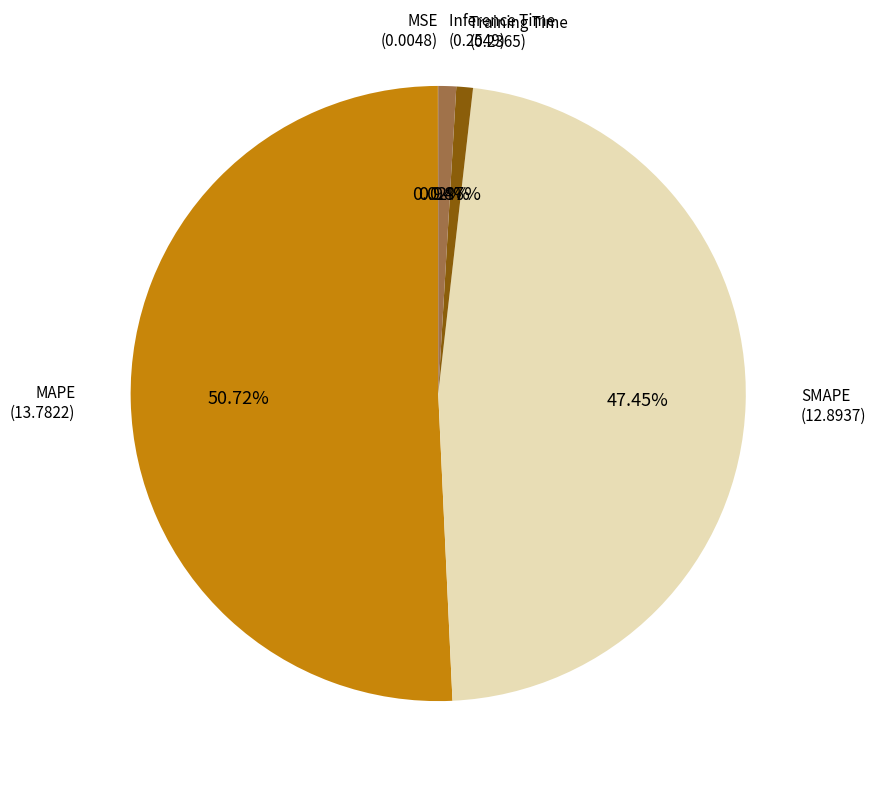

Between SMAPE and MAPE, which is larger?

MAPE